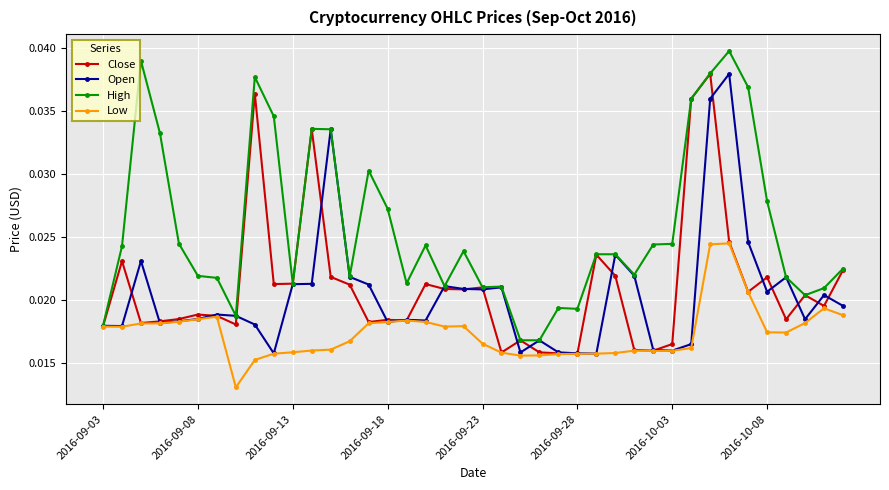

How many lines are shown in the chart?

4